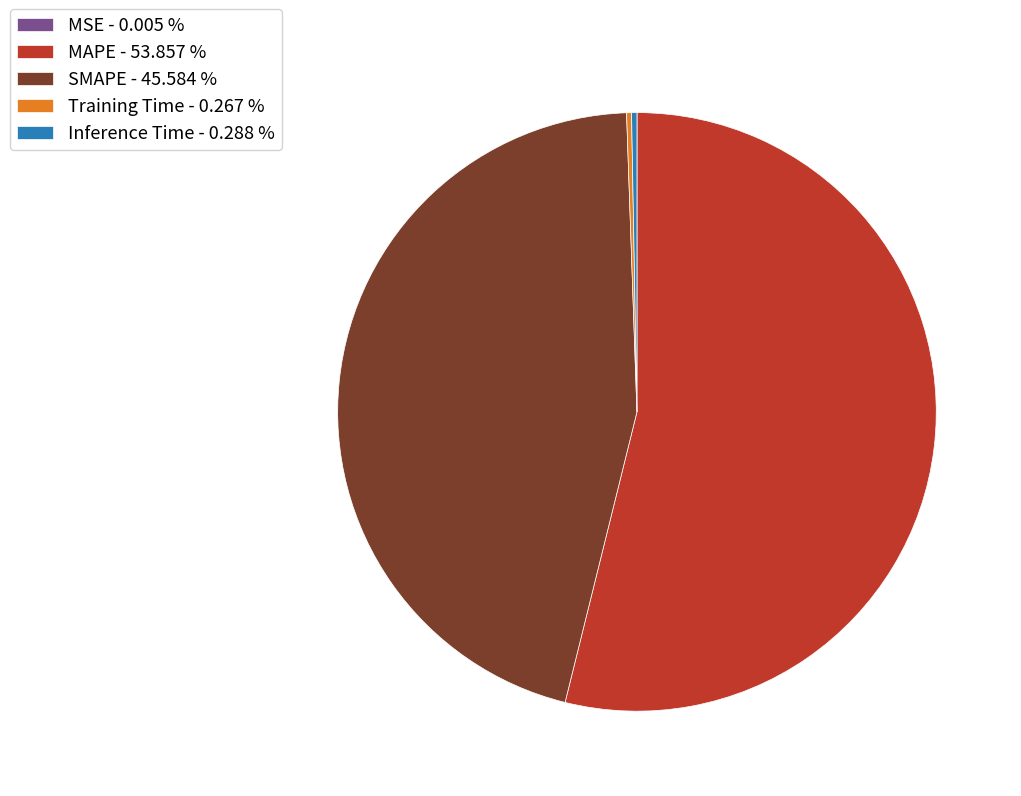

Combined, do MAPE - 53.857 % and SMAPE - 45.584 % account for over 50%?

Yes